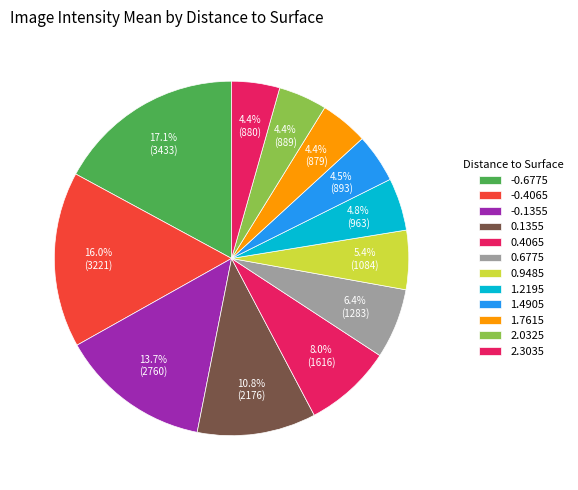

To the nearest percent, what is the combined percentage of 0.1355 and -0.1355?

25%